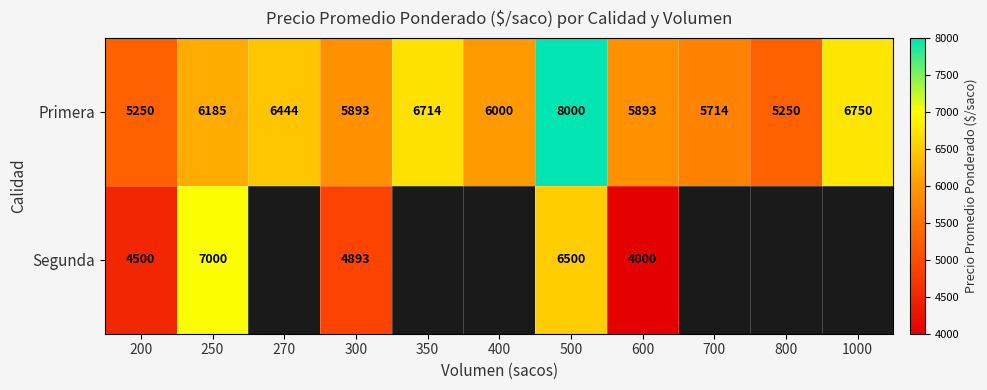

What is the average value of the Primera series?

6190